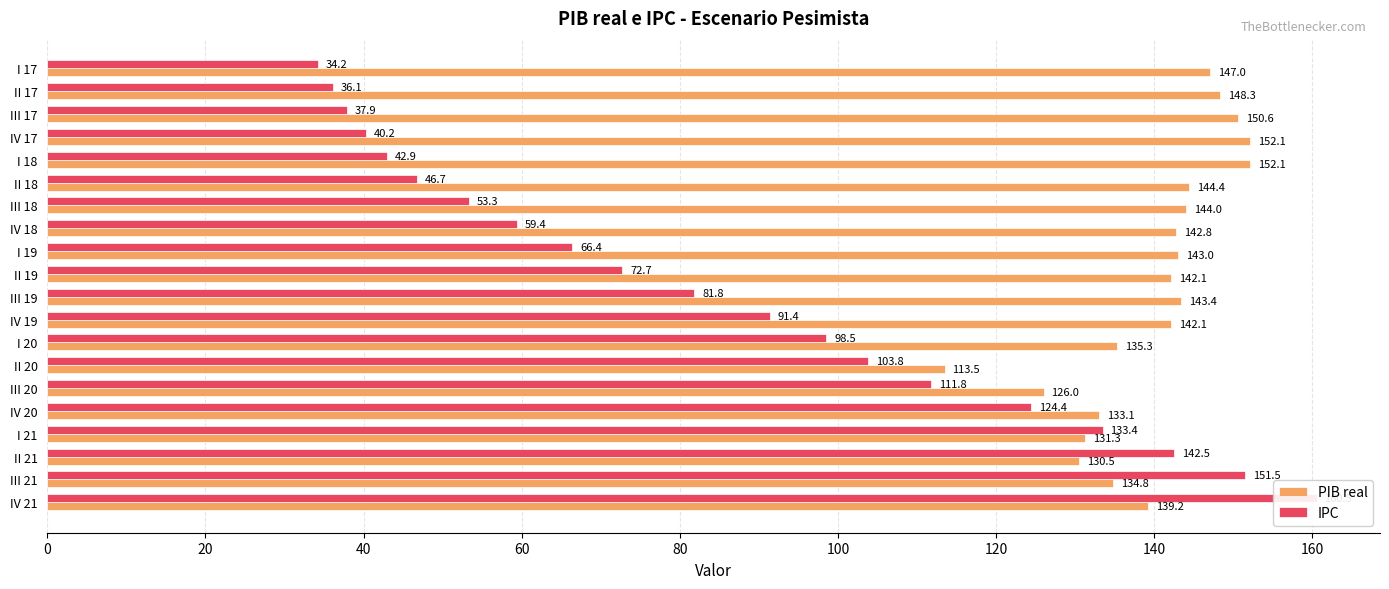

Does the chart contain stacked bars?

No